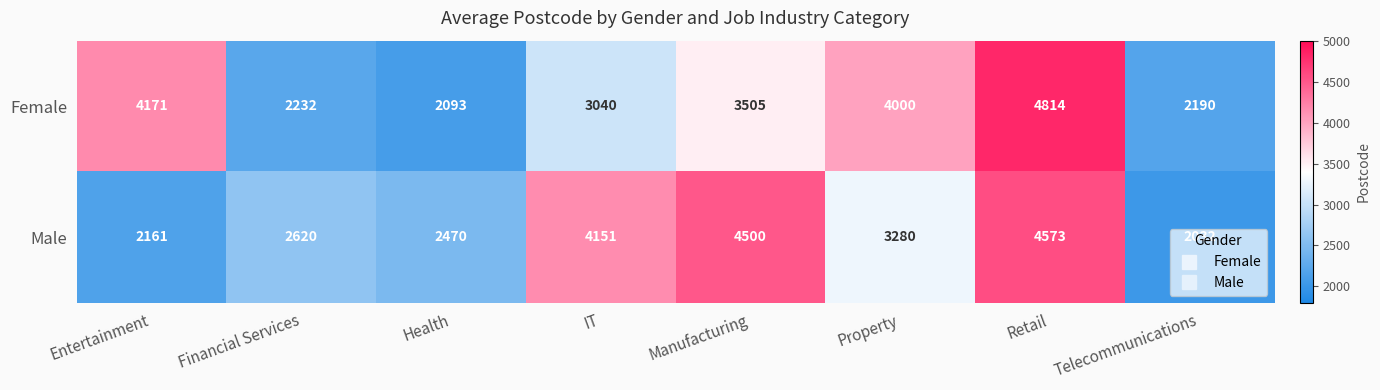

At which label does Female reach its peak?

Retail